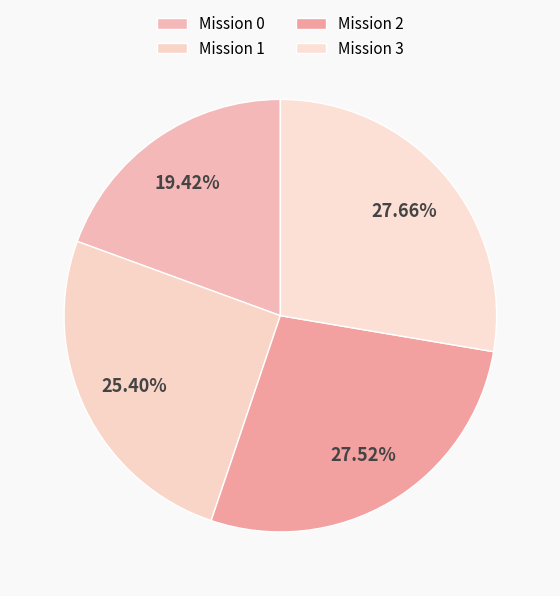

Is there any slice that represents more than half of the pie?

No